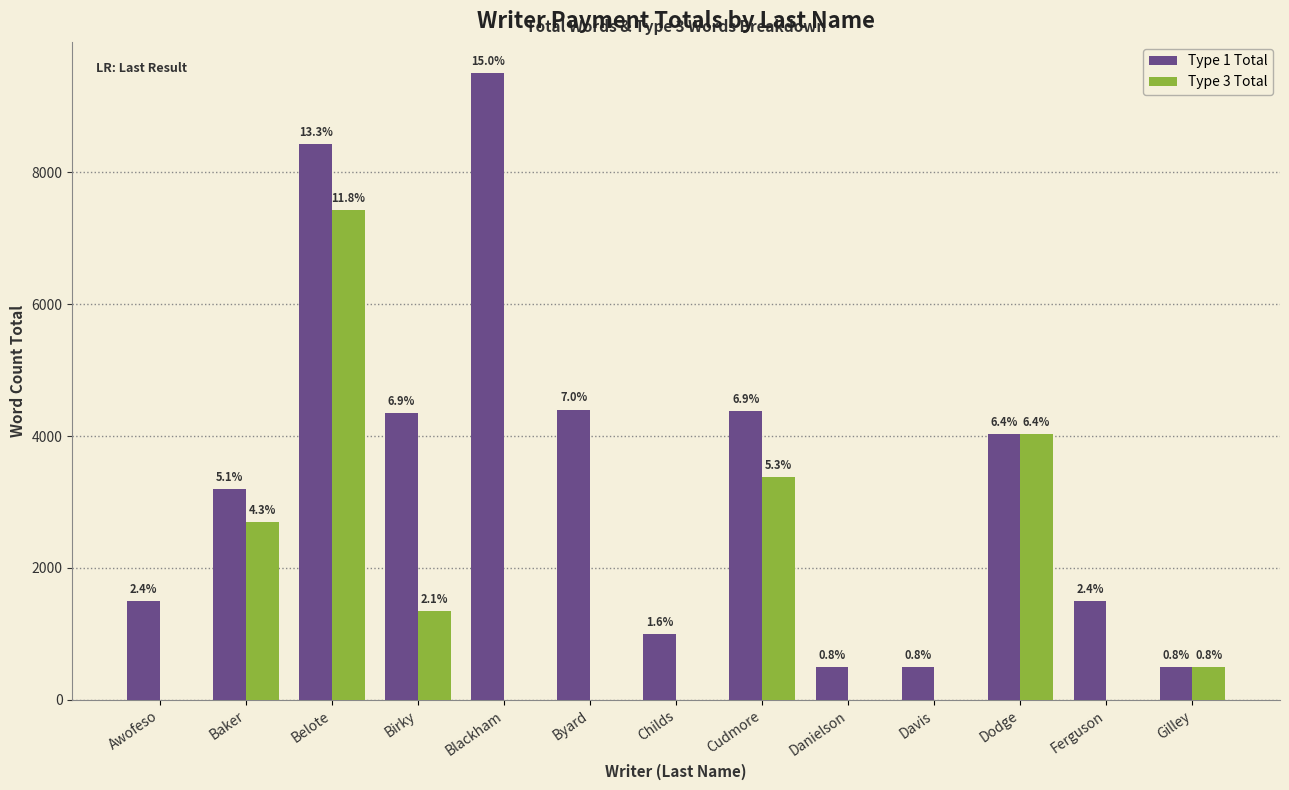

Are the bars horizontal?

No